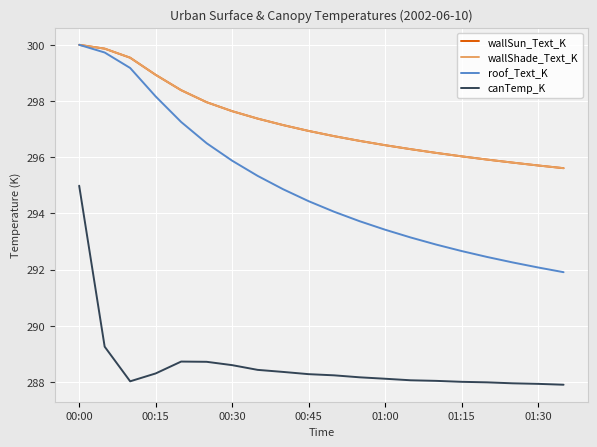

Does the chart have visible grid lines?

Yes